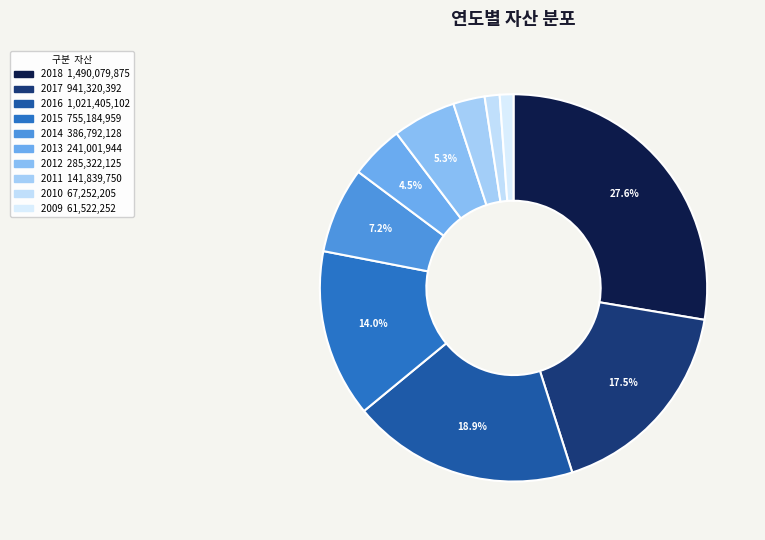

Is there a majority slice in this chart?

No